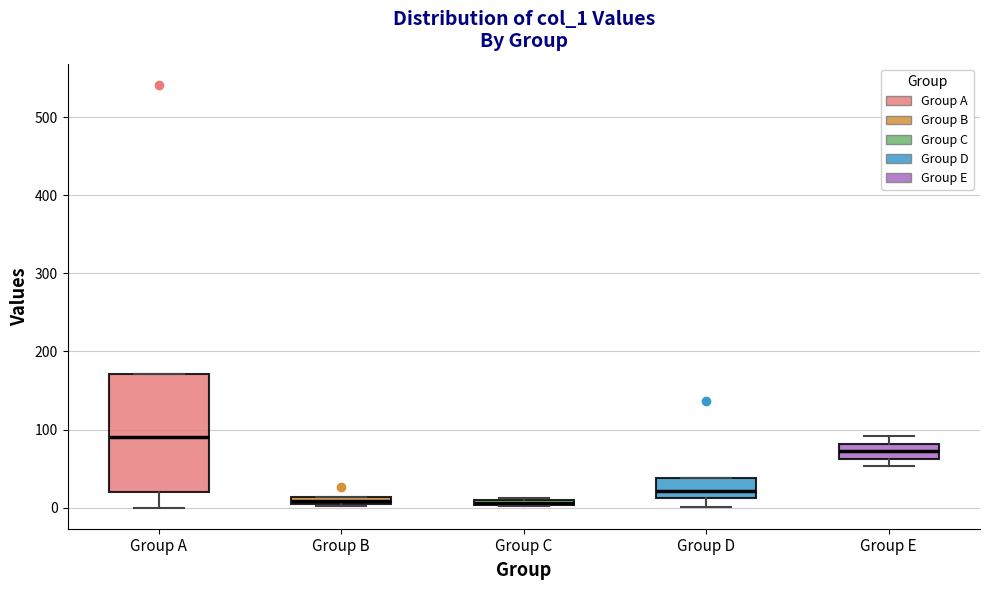

Comparing the boxes themselves (not the whiskers), which one is the tallest?

Group A